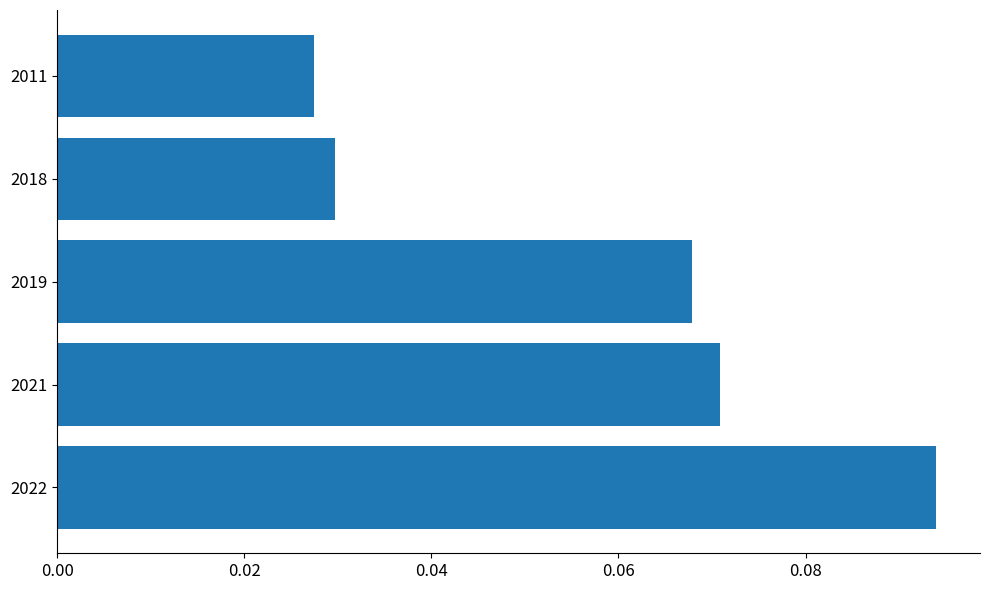

How many distinct data groups are displayed?

1